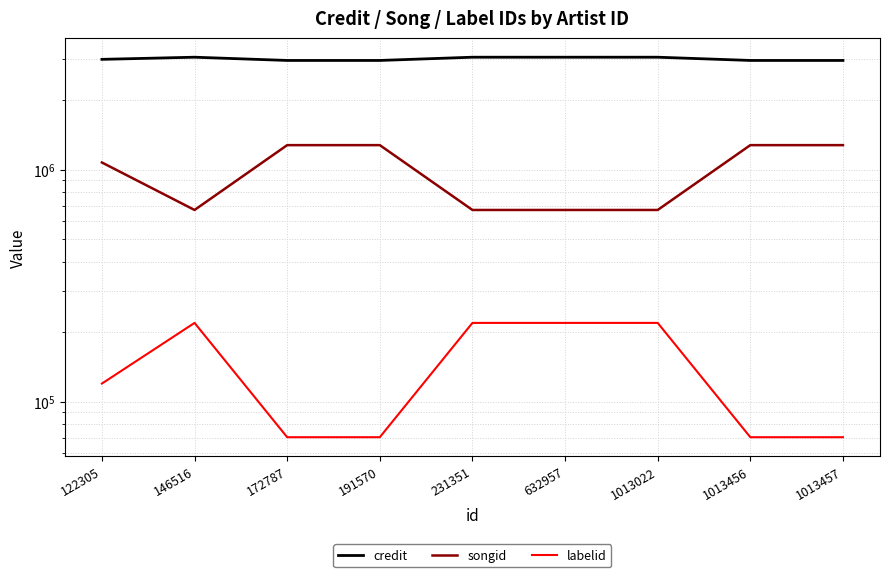

What value does the songid series have at 632957?

669748.0